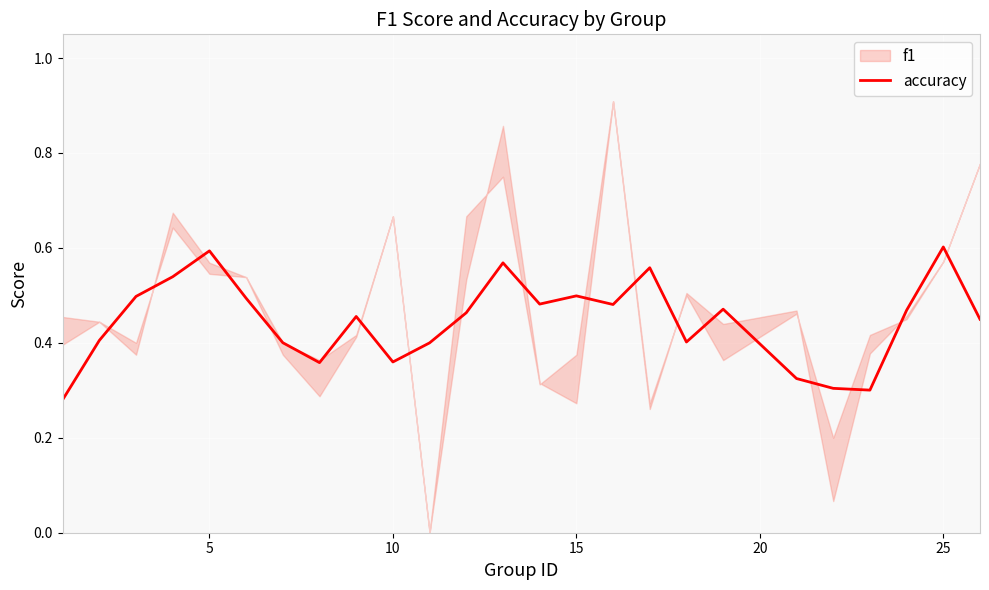

The accuracy series shows 0.6 at 5. True or false?

True